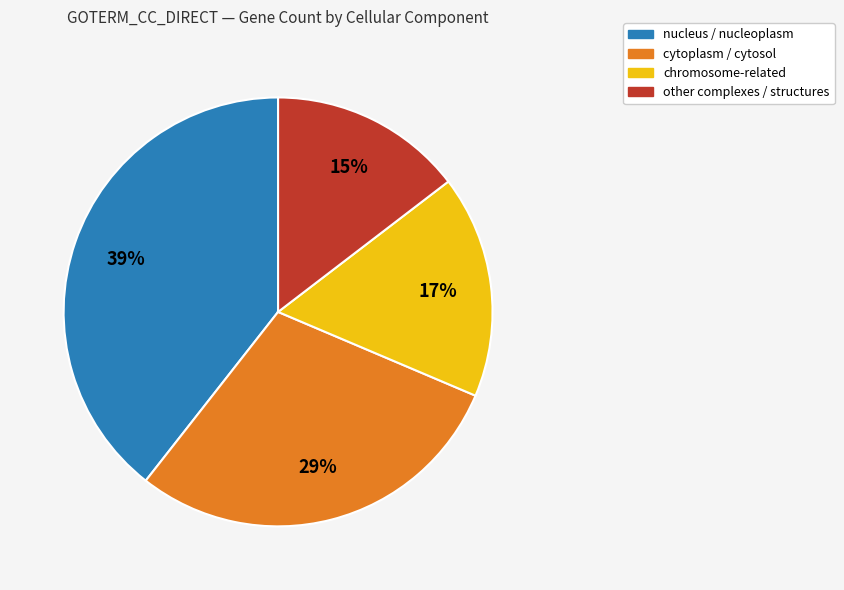

Is there a majority slice in this chart?

No